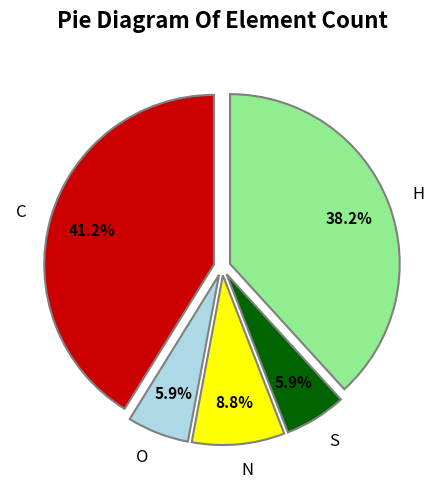

What percentage do H and O together represent?

44.1%